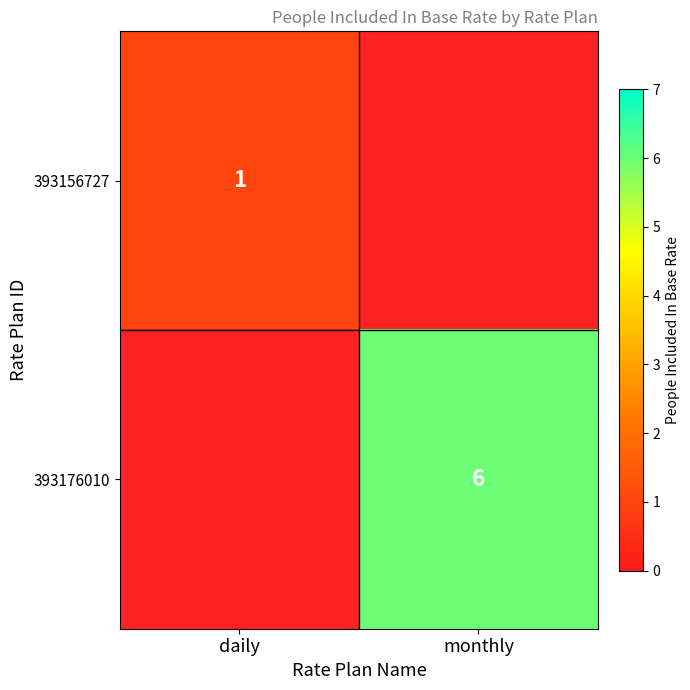

Count the number of categories in the chart.

2